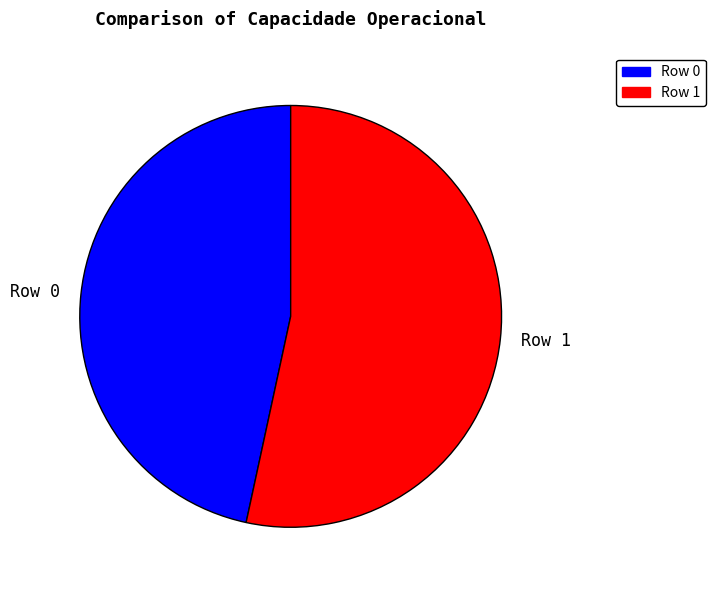

Between Row 0 and Row 1, which is larger?

Row 1